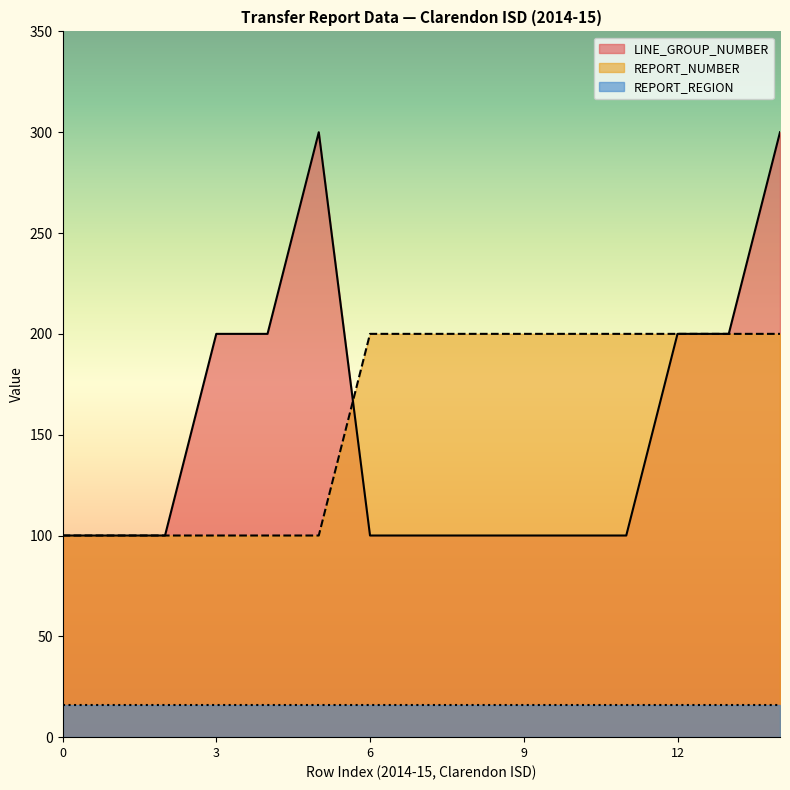

What is the minimum value for LINE_GROUP_NUMBER?

100